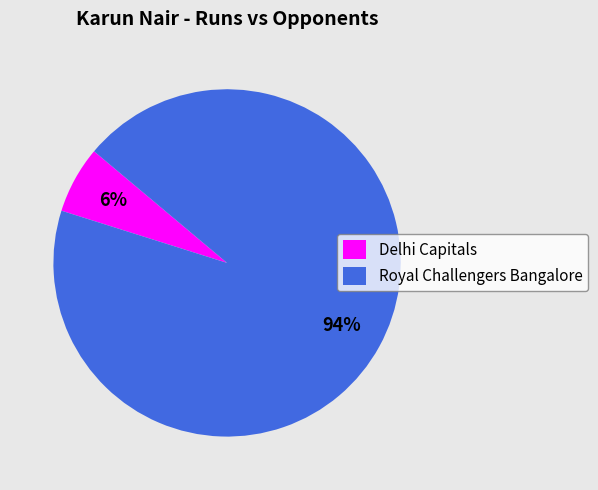

Between Delhi Capitals and Royal Challengers Bangalore, which is larger?

Royal Challengers Bangalore